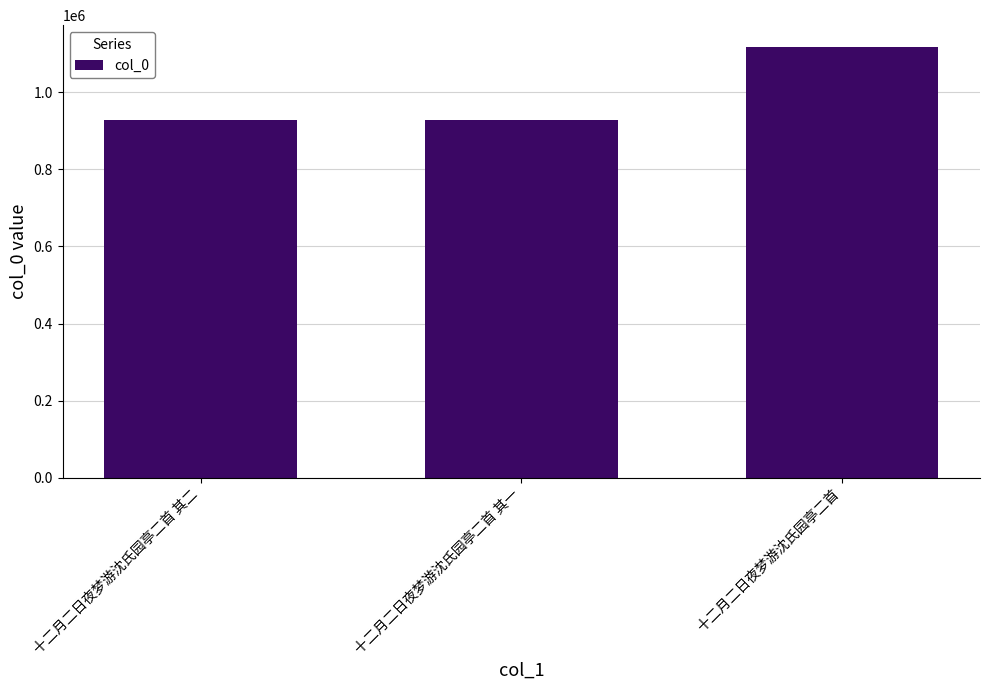

Are the bars horizontal?

No